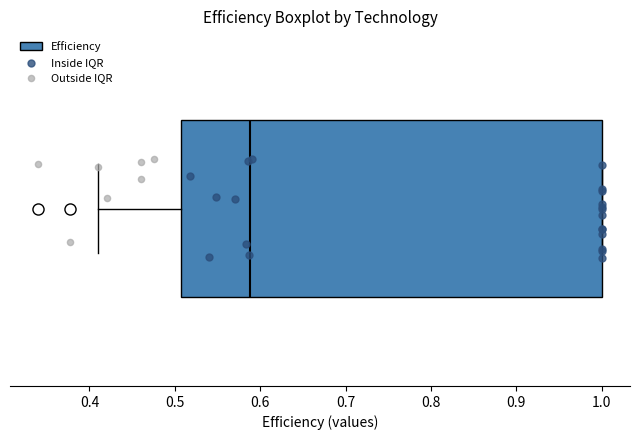

Read this box plot against the x-axis: the position of the median line, the range covered by the box, and the ends of both whiskers. The values are not printed on the chart, so give them approximately, as read against the axis.

median 0.59, box 0.51 to 1.00, whiskers 0.41 to 1.00